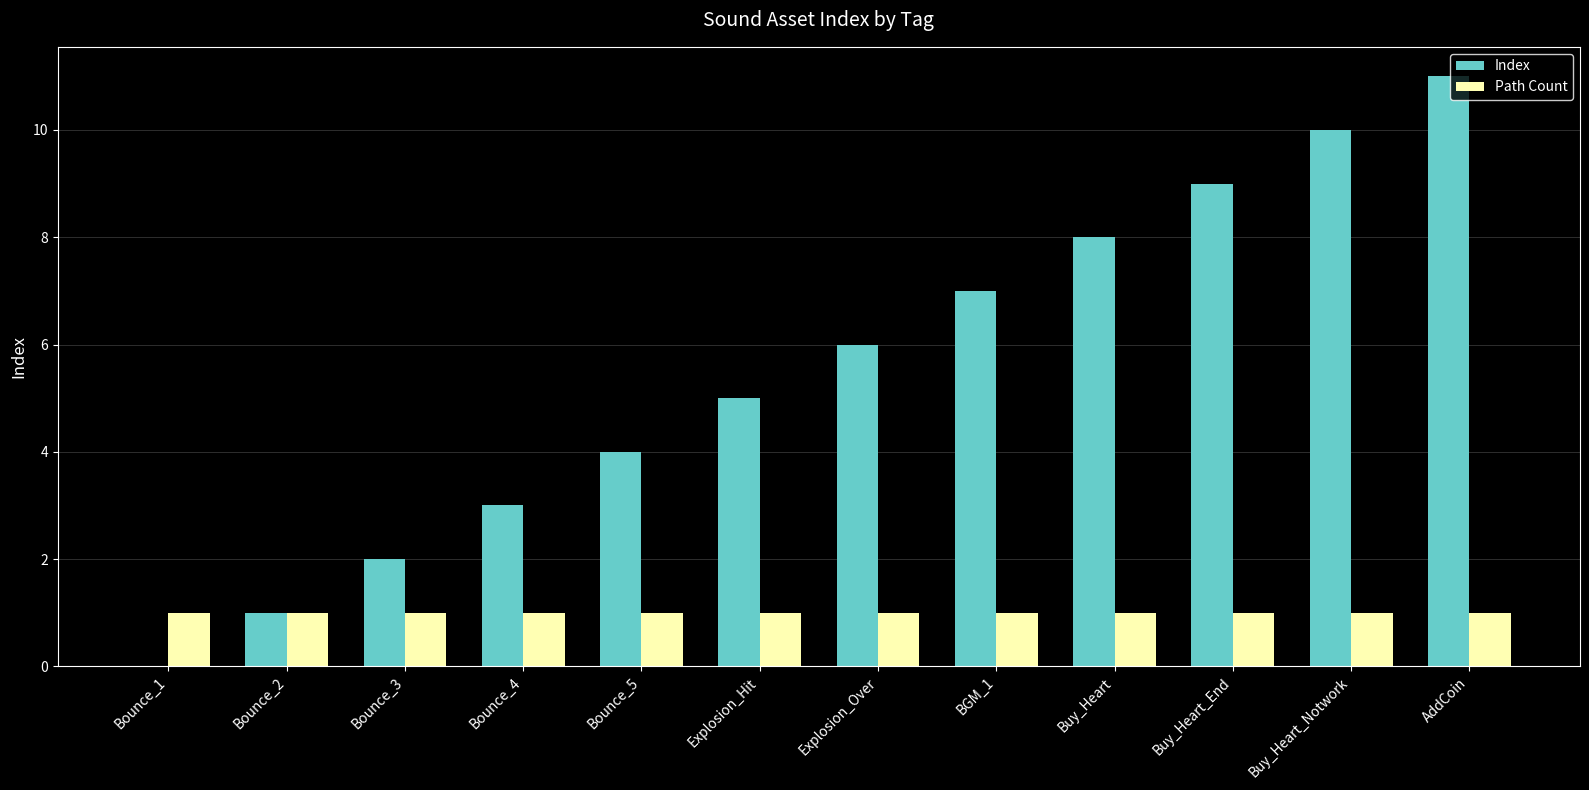

What are all the series names shown in the legend?

Index, Path Count